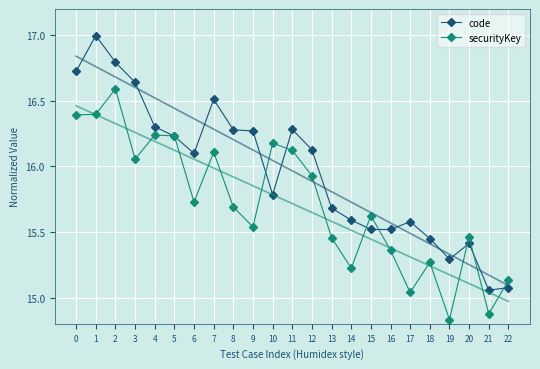

Which has a higher value, 9 or 19?

9